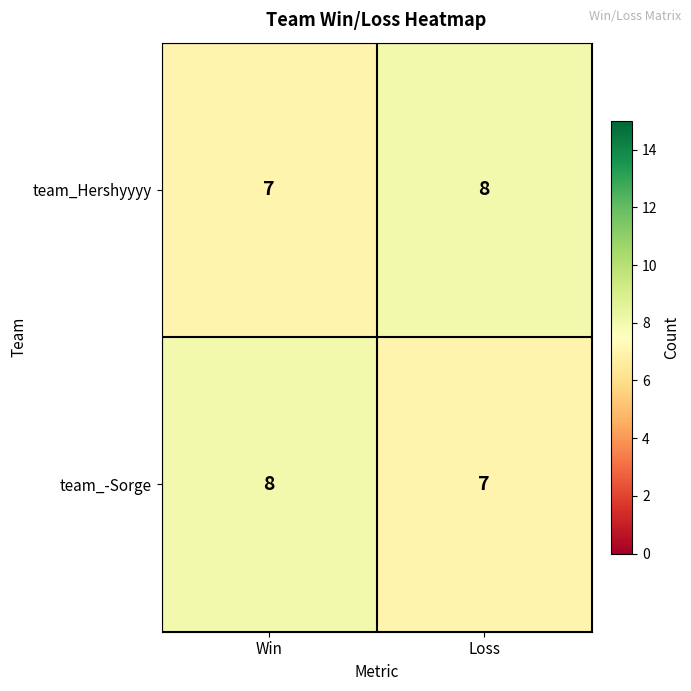

What is the lowest value of the team_-Sorge series?

7